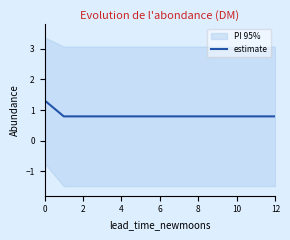

Which has a higher value, 4 or 12?

4